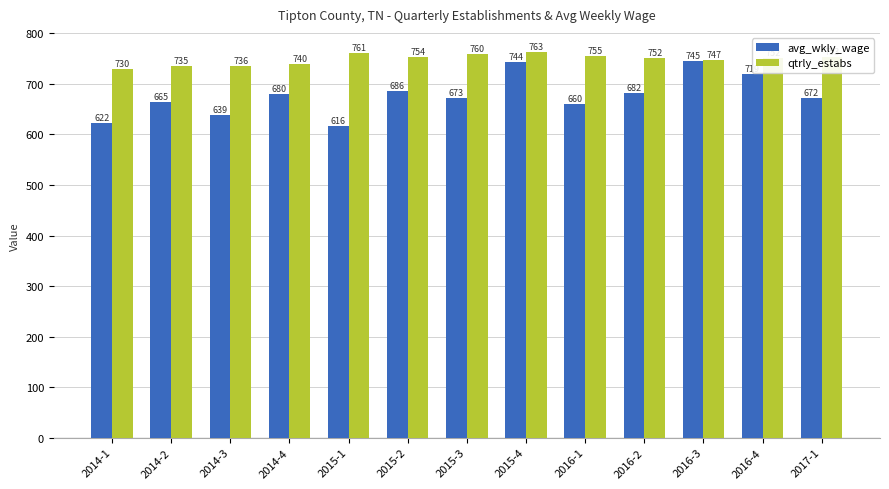

Is the value of qtrly_estabs at 2016-3 greater than the value of avg_wkly_wage at 2016-2?

Yes